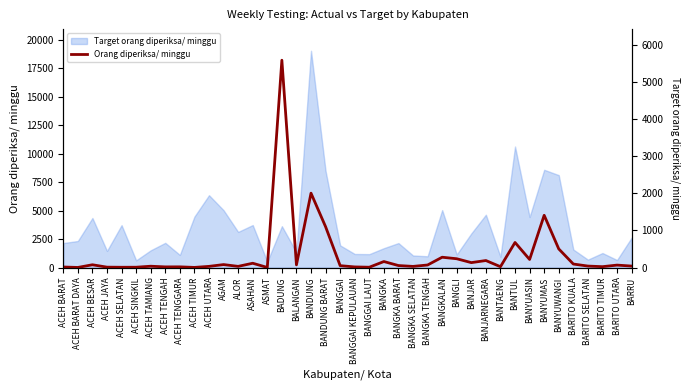

The value at BANGKA BARAT is 55. True or false?

True